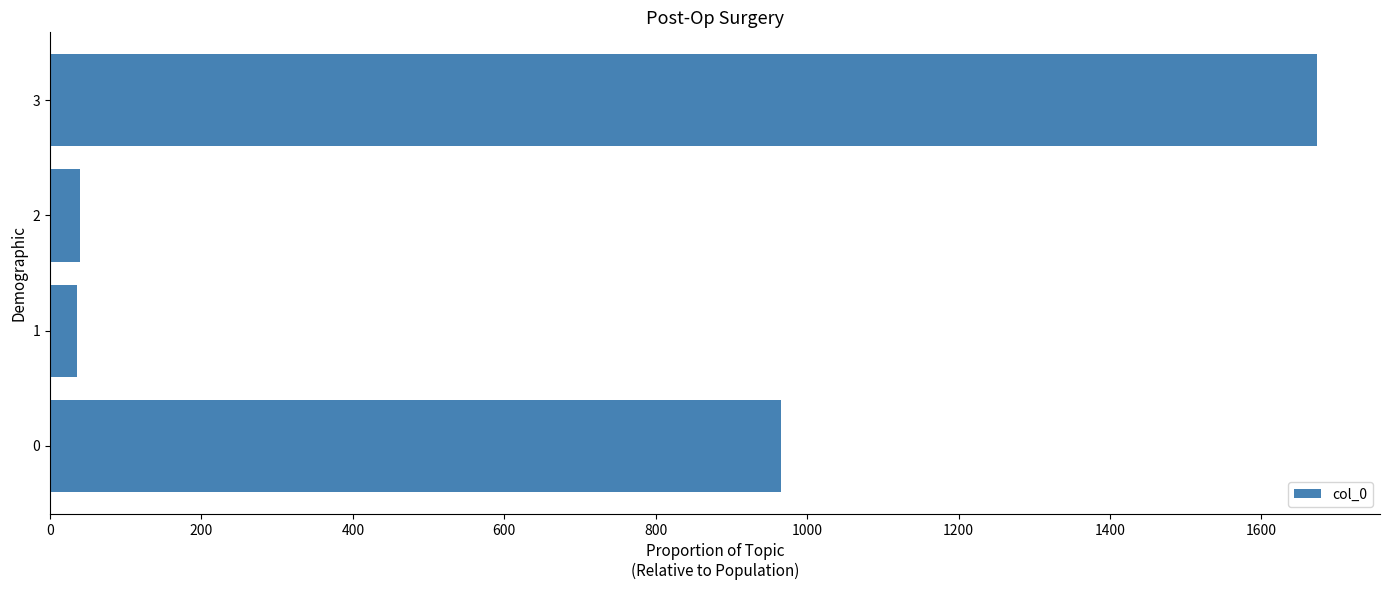

What is the maximum value shown in the chart?

1673